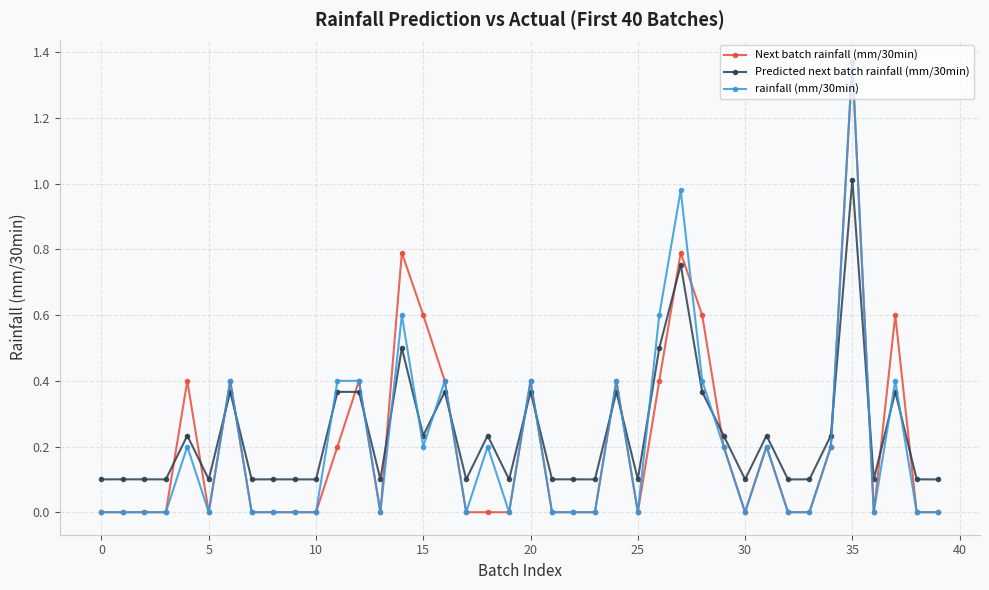

True or false: Predicted next batch rainfall (mm/30min) has more than 2 points higher than both neighbors.

True